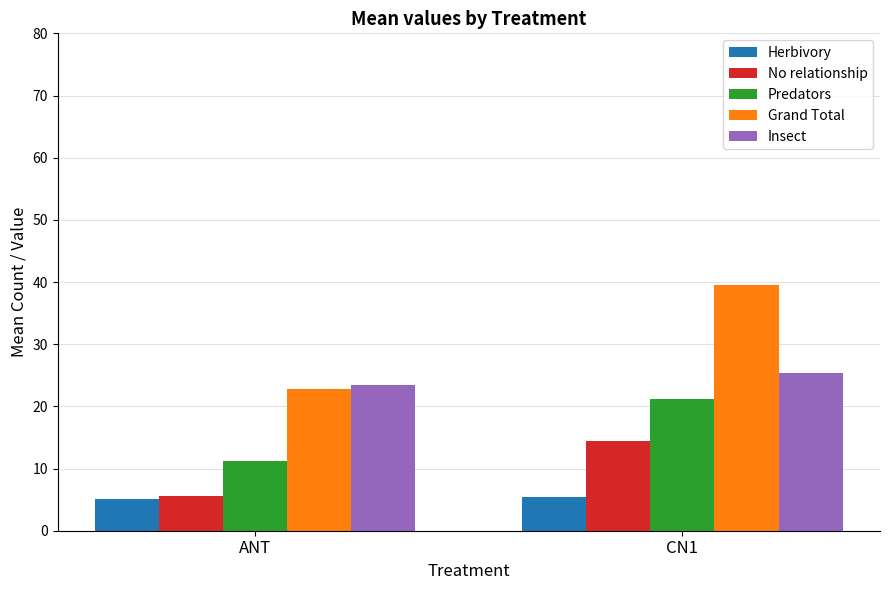

What is the sum of the No relationship values at CN1 and ANT?

20.0